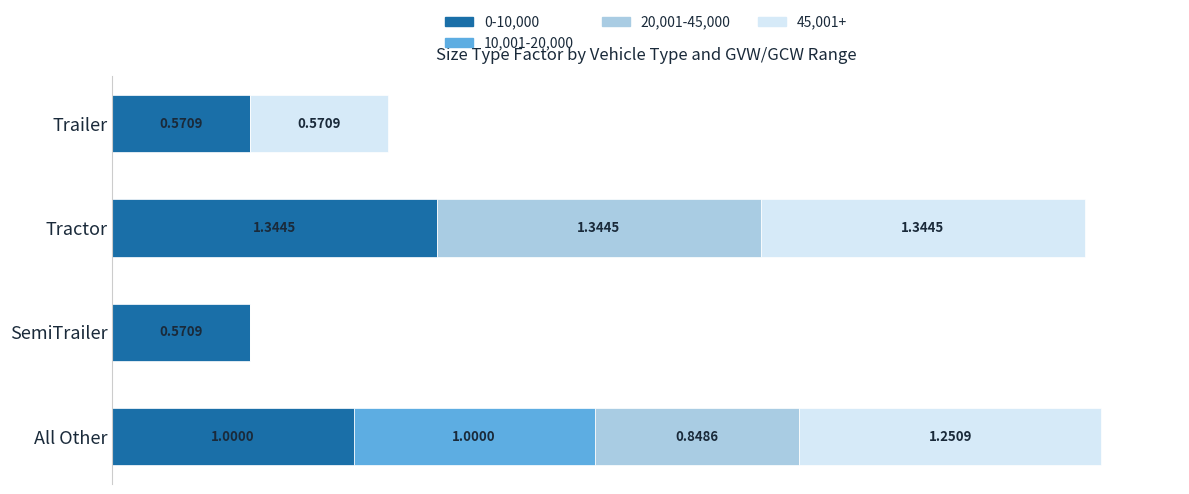

At which label does 0-10,000 reach its peak?

Tractor